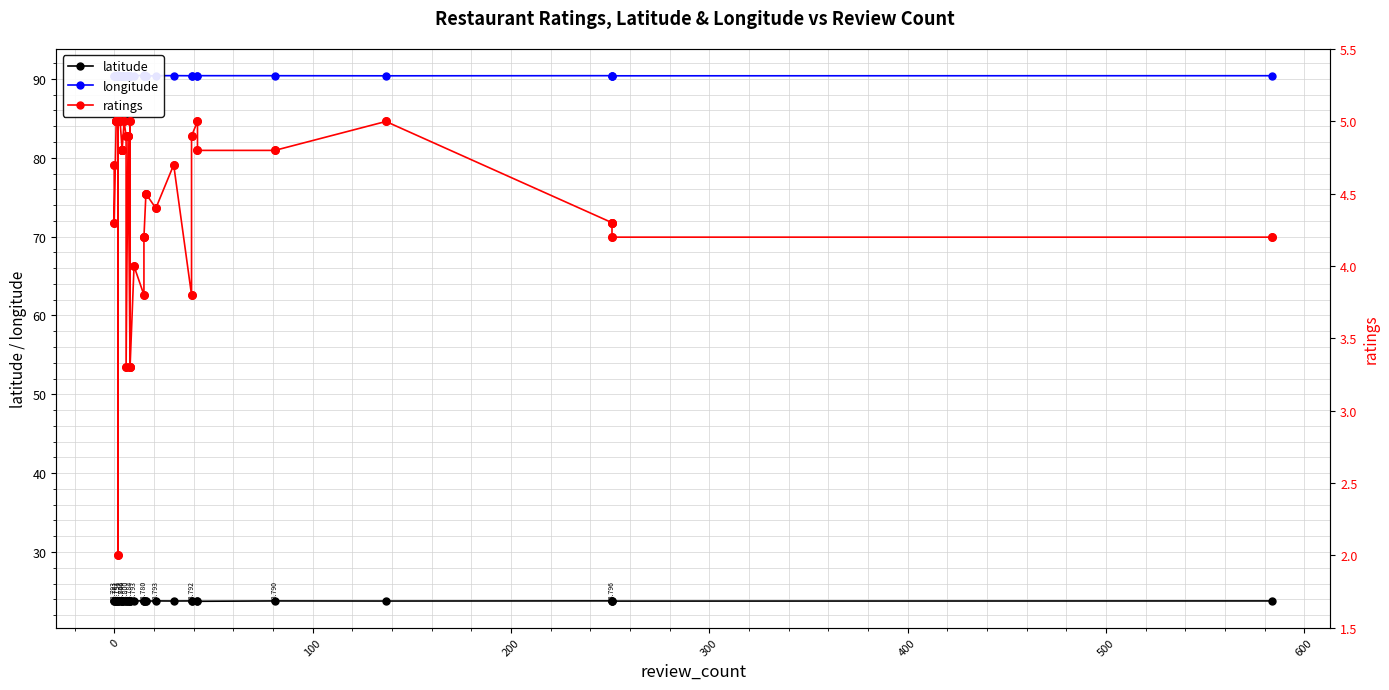

Which series has the widest spread of Y values?

ratings